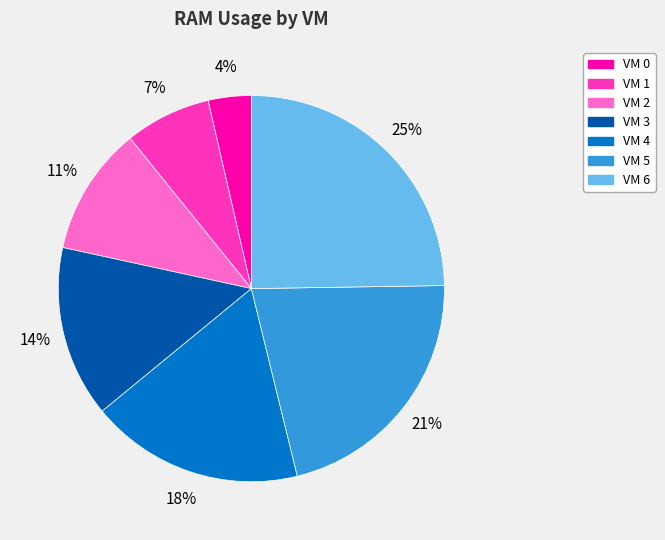

What is the smallest slice in the pie chart?

VM 0